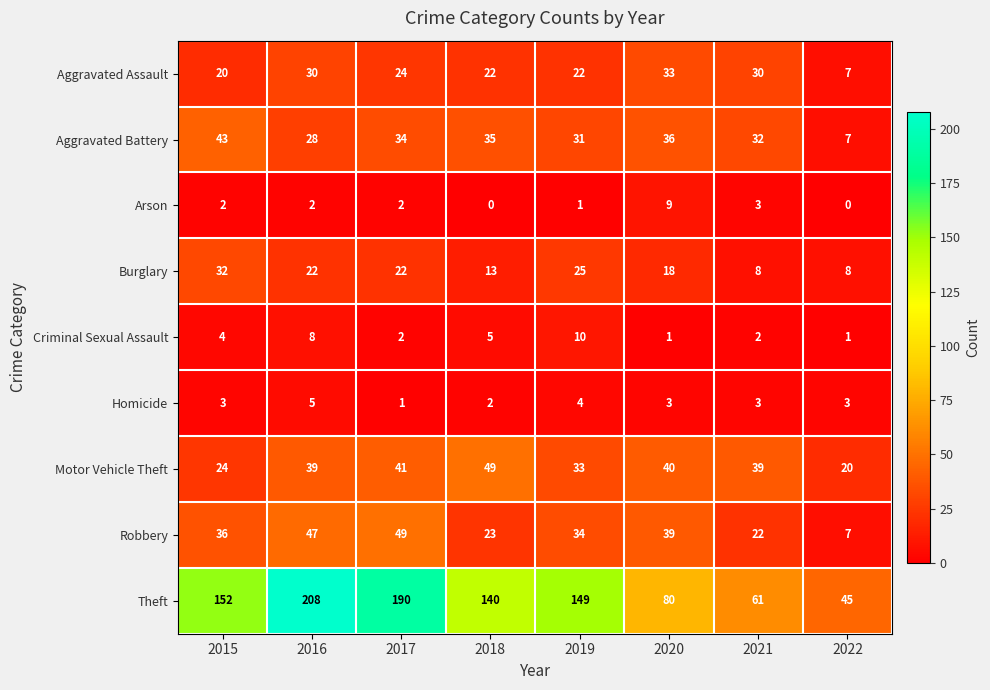

At which category does the chart reach its peak across all series?

2016